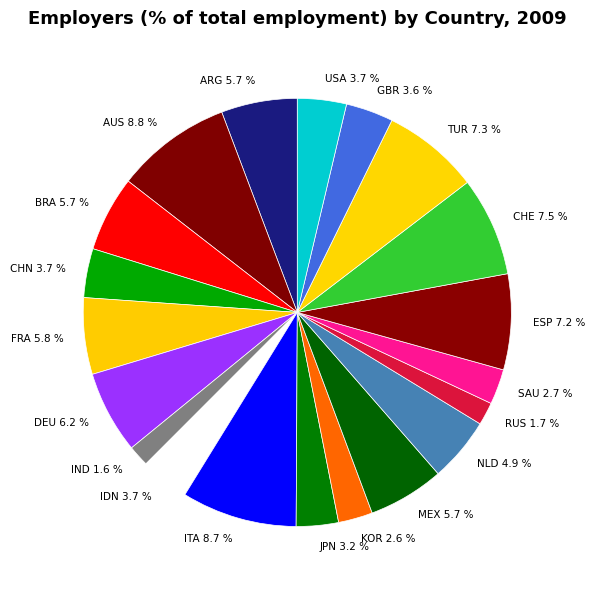

What portion of the pie excludes DEU 6.2 %?

93.8%